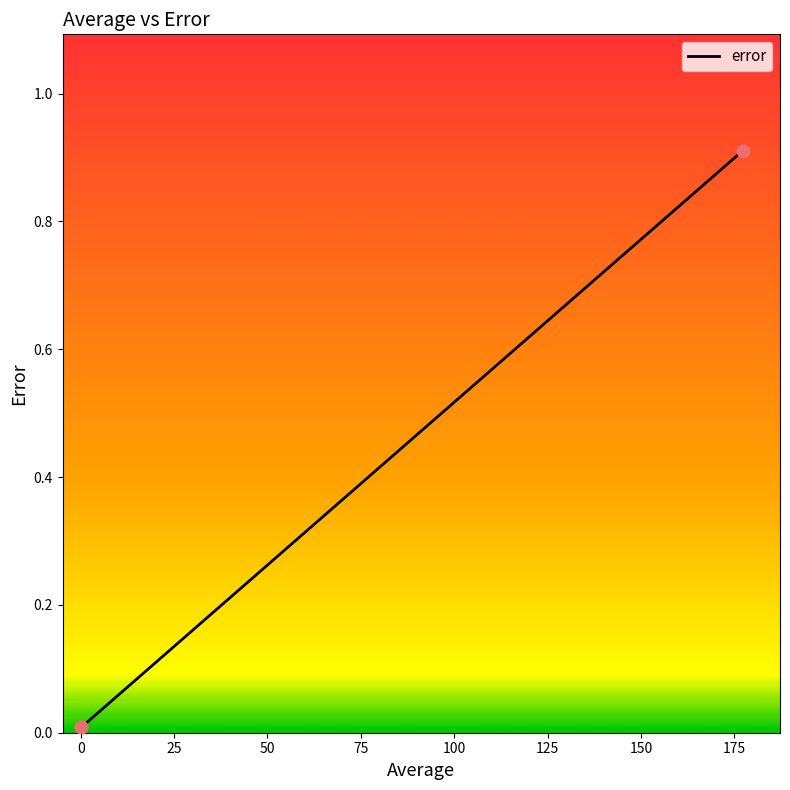

Which has a higher value, 25 or 0?

25